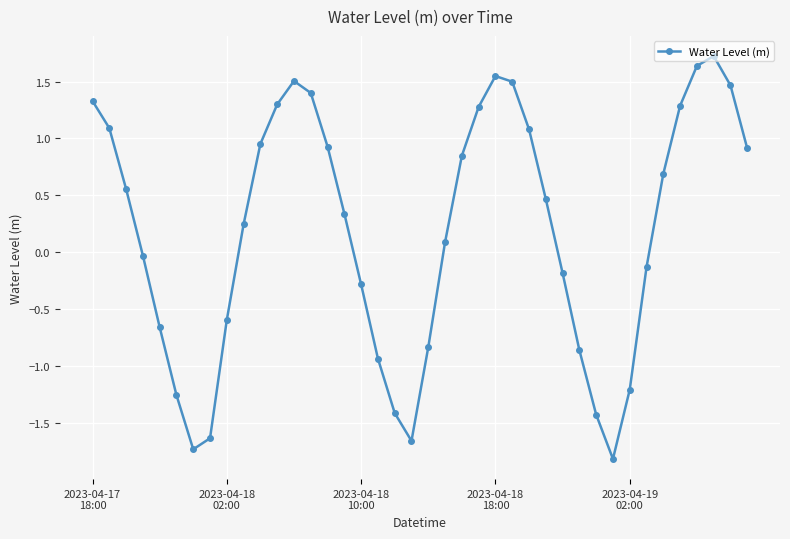

What is the sum of all values?

7.5